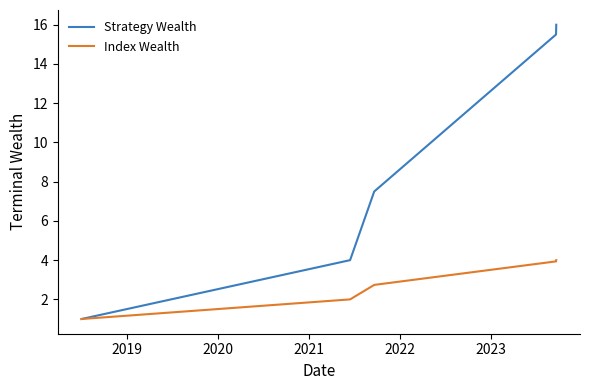

What is the smallest value displayed?

1.0